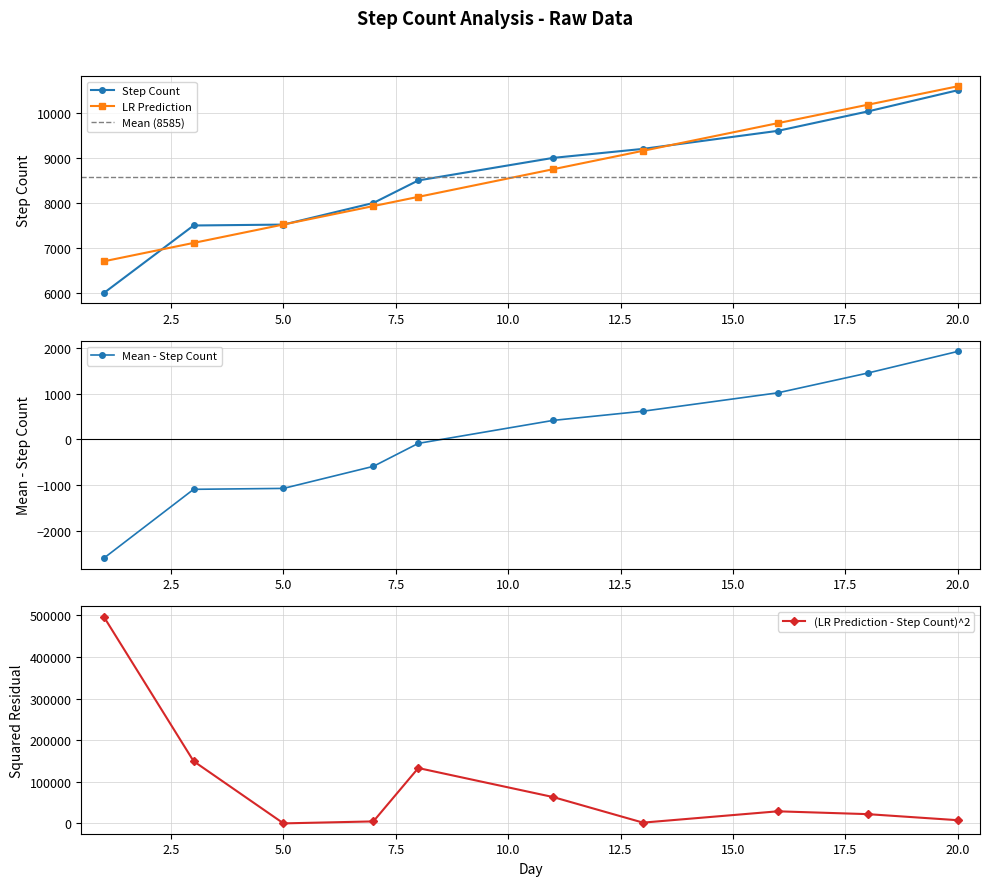

What is the total value across all series at 16?

19370.3